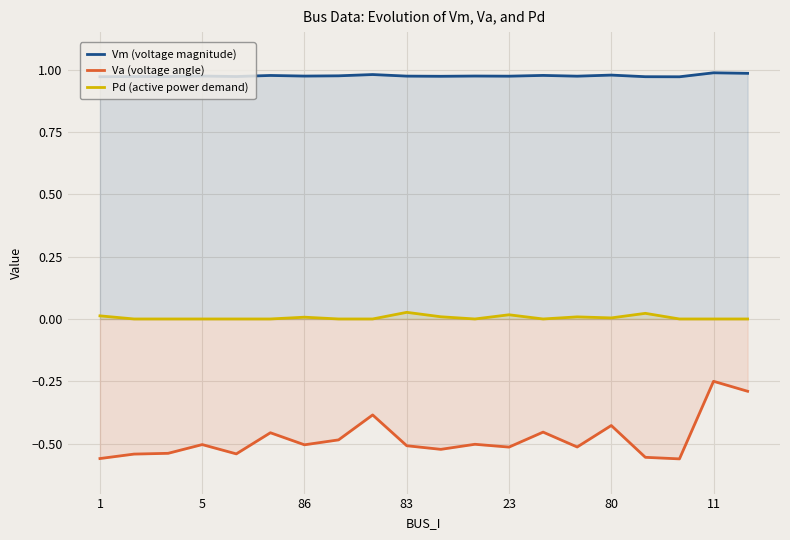

What is the difference between the maximum and minimum values in the Va (voltage angle) series?

0.3